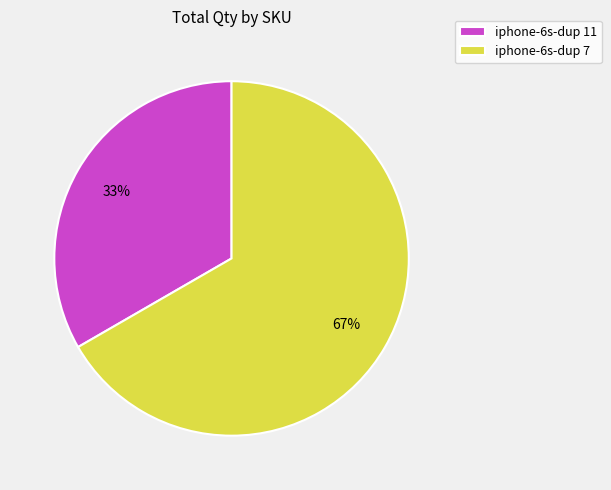

To the nearest percent, what portion does iphone-6s-dup 11 represent?

33%